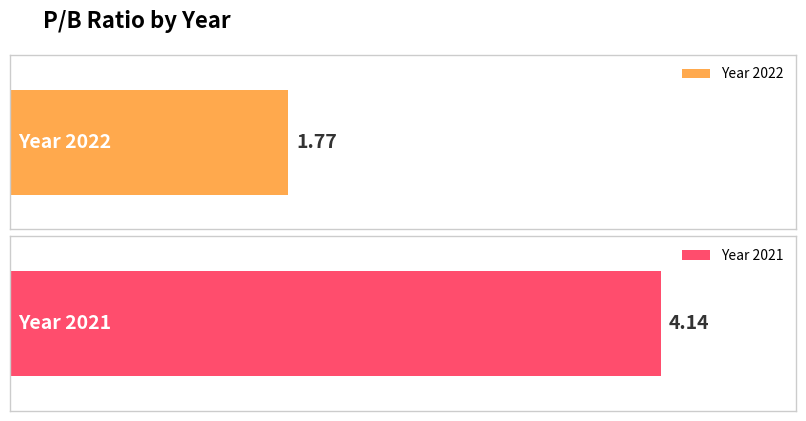

What is the value of the 1st bar from the left?

1.8